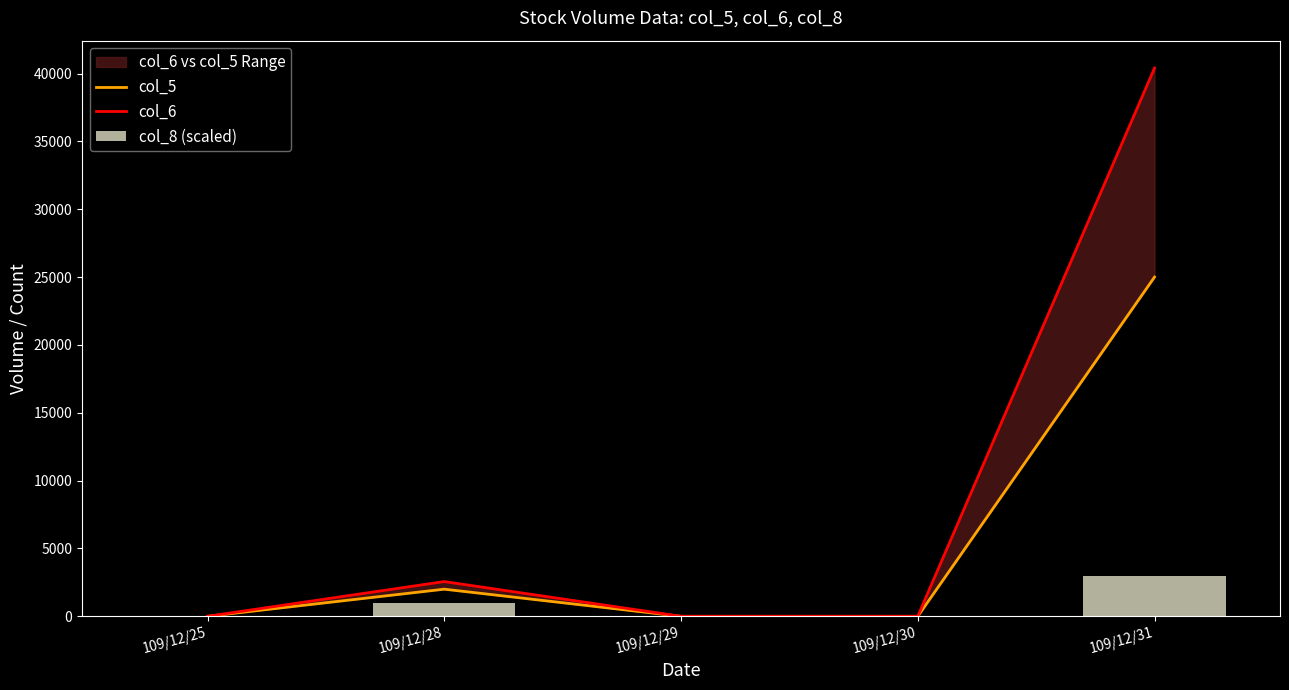

Reading left to right, what are all the values shown in this chart?

col_5: 109/12/25=0	109/12/28=2000	109/12/29=0	109/12/30=0	109/12/31=25000
col_6: 109/12/25=0	109/12/28=2560	109/12/29=0	109/12/30=0	109/12/31=40400
col_8 (scaled): 109/12/25=0	109/12/28=1000	109/12/29=0	109/12/30=0	109/12/31=3000